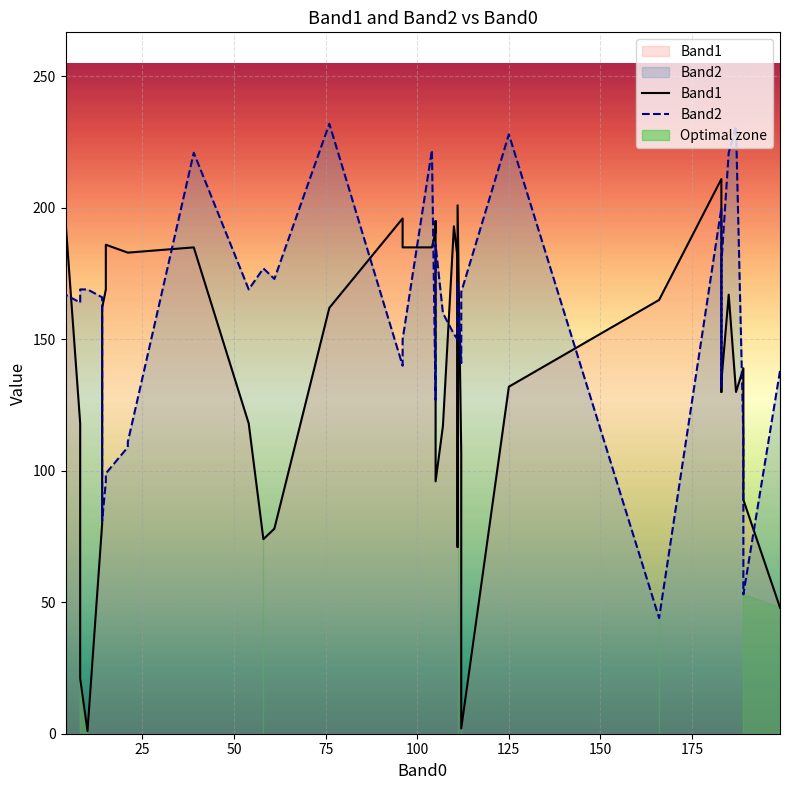

How many times do Band1 and Band2 cross each other?

13